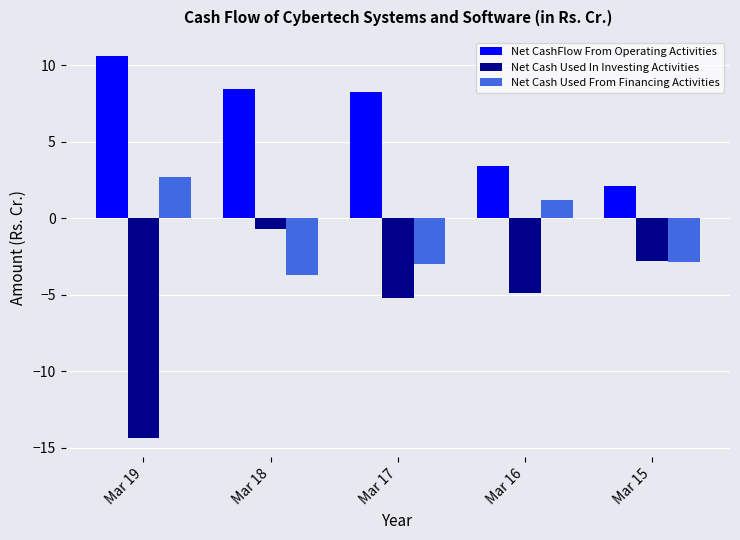

List the series in order of their peak value, lowest first.

Net Cash Used In Investing Activities, Net Cash Used From Financing Activities, Net CashFlow From Operating Activities